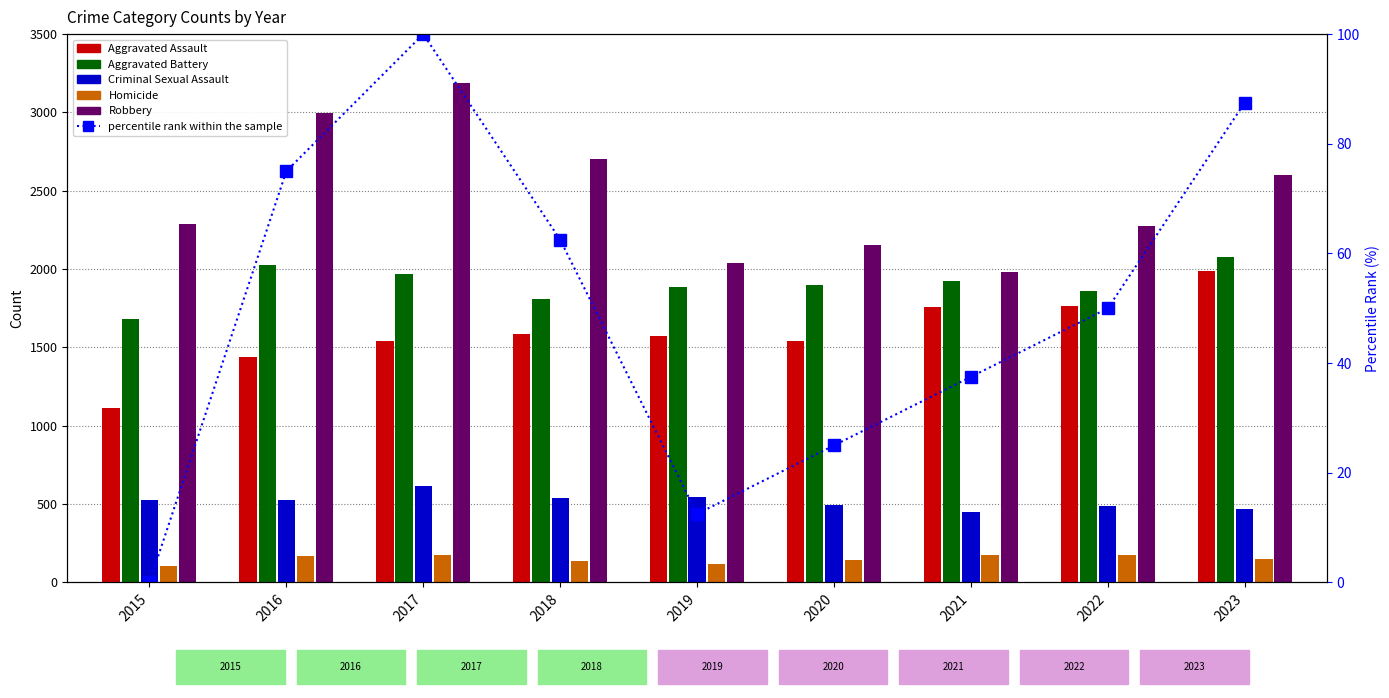

How many groups of bars are there?

9